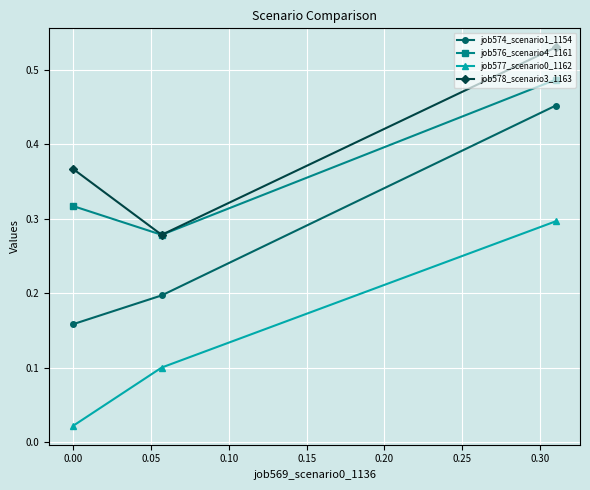

What is the sum of all job574_scenario1_1154 values?

0.8